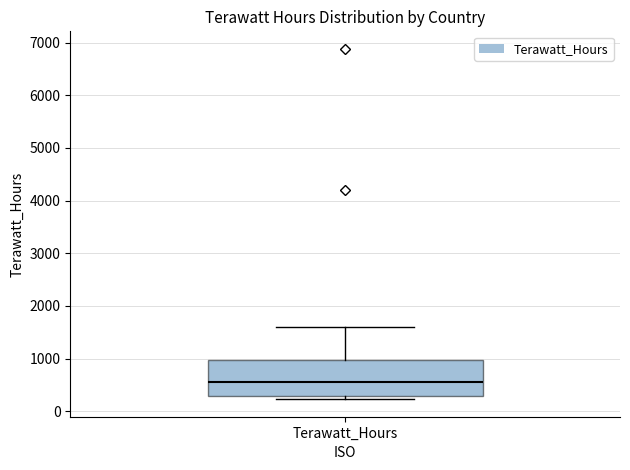

Read this box plot against the y-axis: the position of the median line, the range covered by the box, and the ends of both whiskers. The values are not printed on the chart, so give them approximately, as read against the axis.

median 600, box 300 to 1000, whiskers 200 to 1600